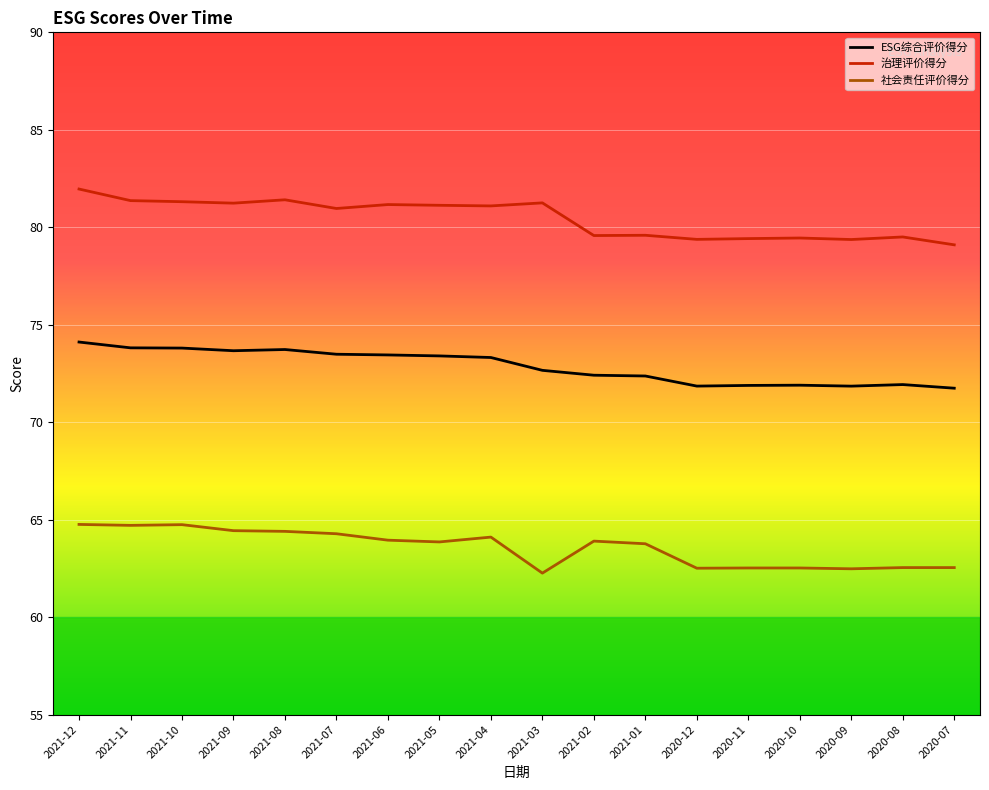

What is the spread (max minus min) of values at 2020-12?

16.9